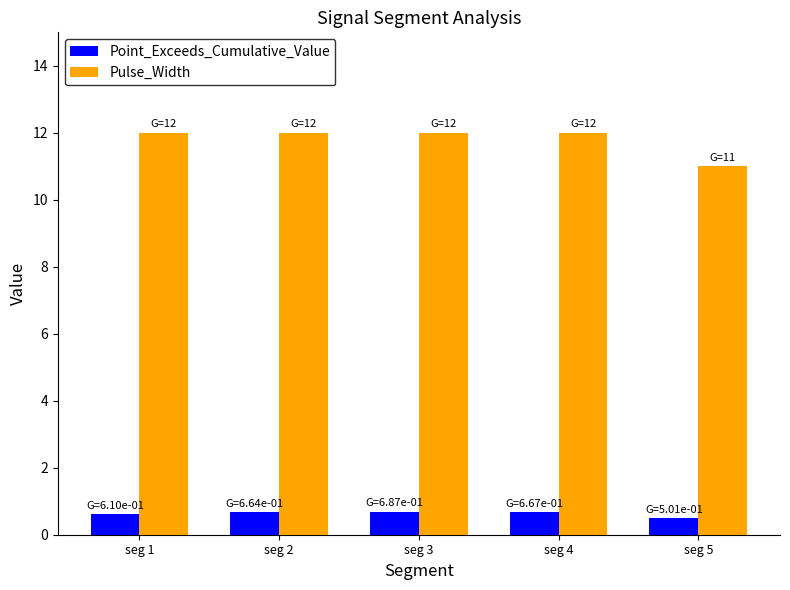

Which series has the largest total across all categories?

Pulse_Width